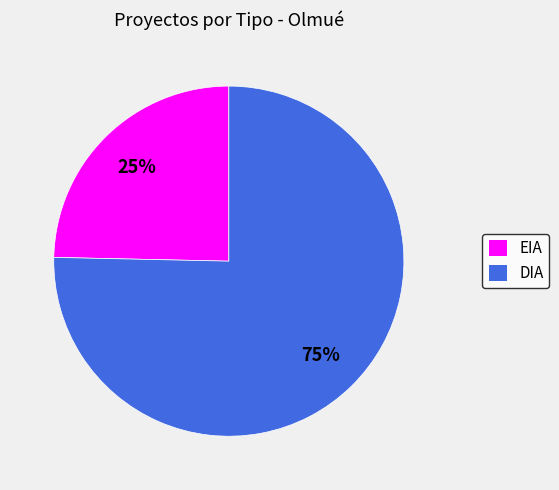

Which has a higher value, DIA or EIA?

DIA